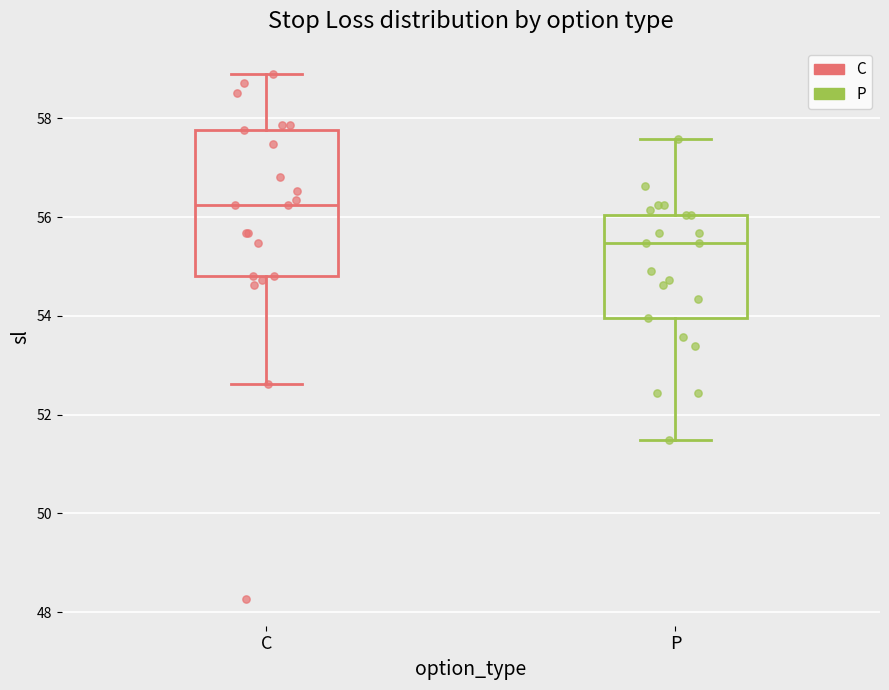

Comparing the boxes themselves (not the whiskers), which one is the tallest?

C